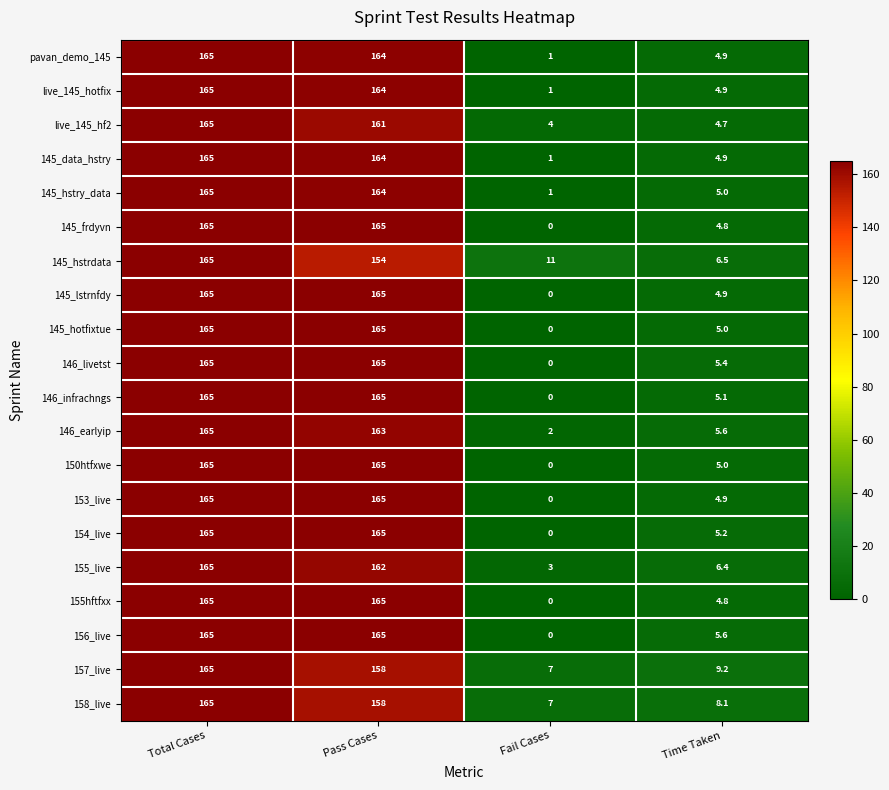

What is the spread (max minus min) of values at Pass Cases?

11.0